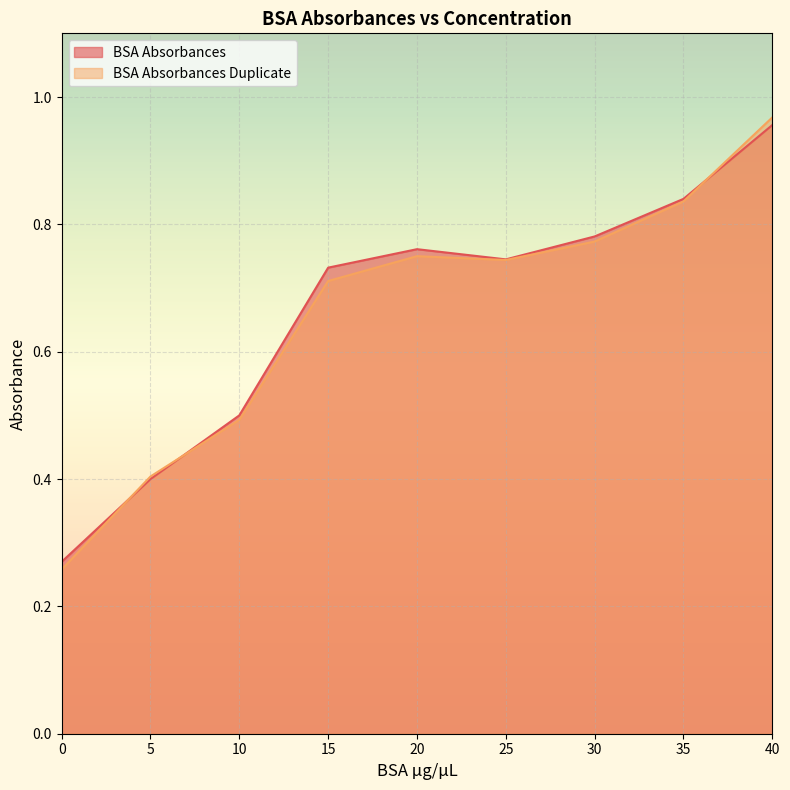

Reading left to right, transcribe all the data shown in this chart.

BSA Absorbances: 0=0.3	5=0.4	10=0.5	15=0.7	20=0.8	25=0.7	30=0.8	35=0.8	40=1.0
BSA Absorbances Duplicate: 0=0.3	5=0.4	10=0.5	15=0.7	20=0.8	25=0.7	30=0.8	35=0.8	40=1.0